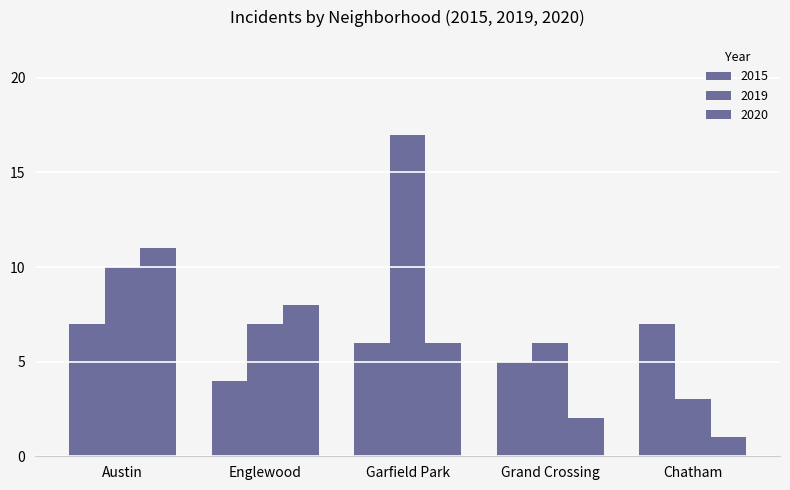

Reading left to right, transcribe all the data shown in this chart.

2015: 7	4	6	5	7
2019: 10	7	17	6	3
2020: 11	8	6	2	1